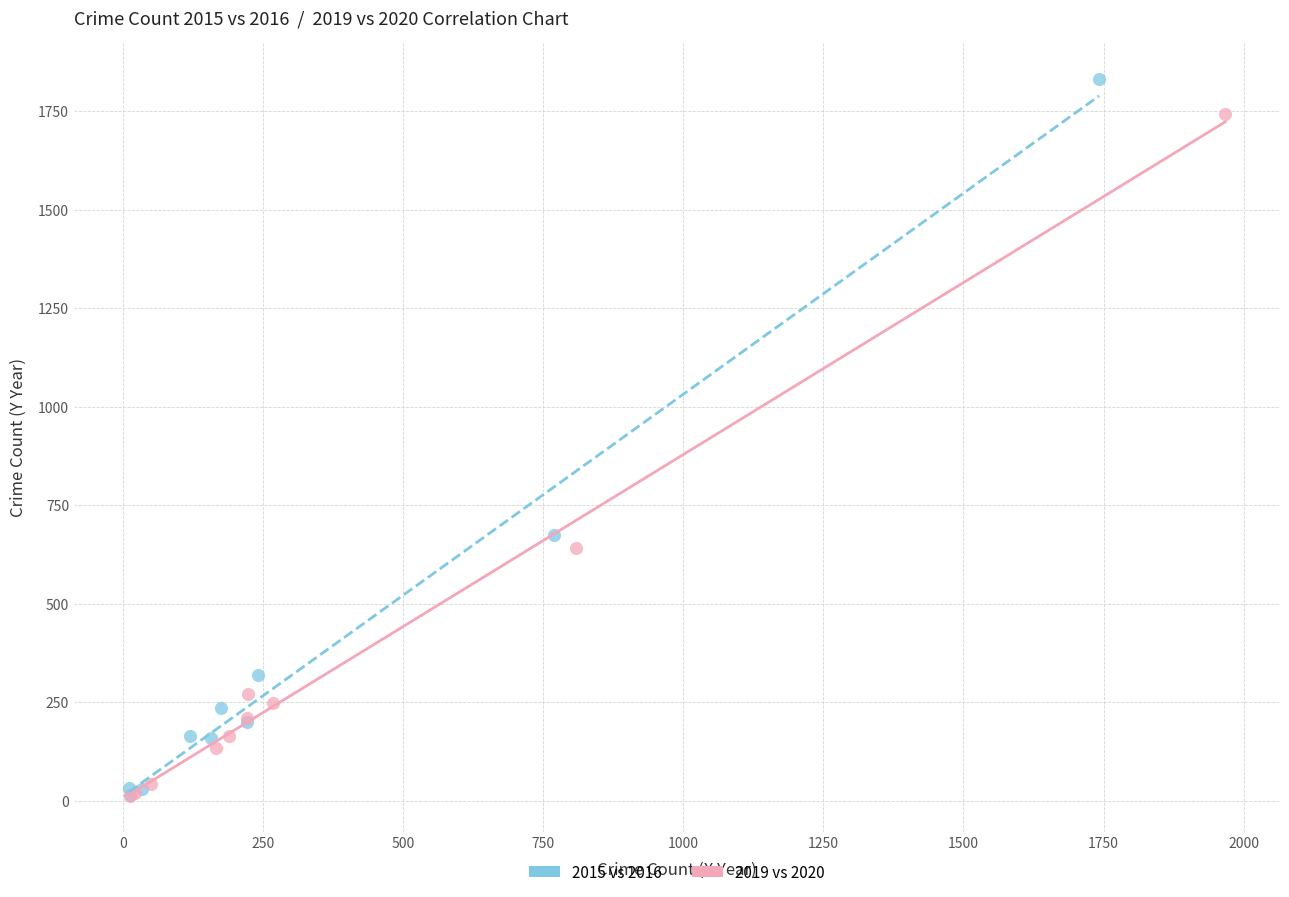

Which series contains the highest Y value?

2015 vs 2016